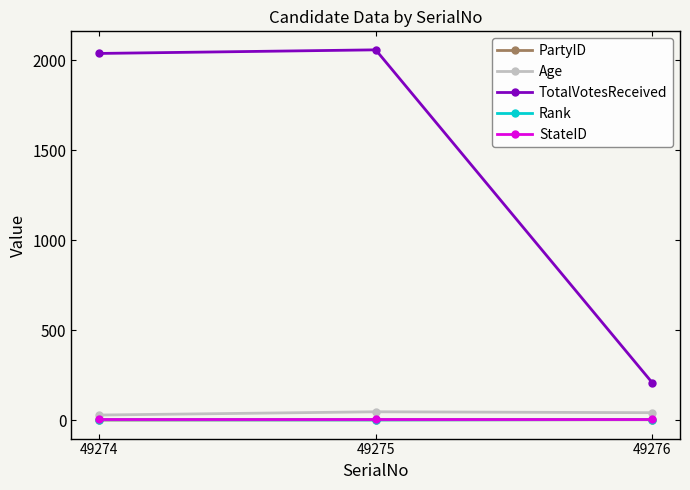

Between 49274 and 49276, which series saw the biggest shift?

TotalVotesReceived